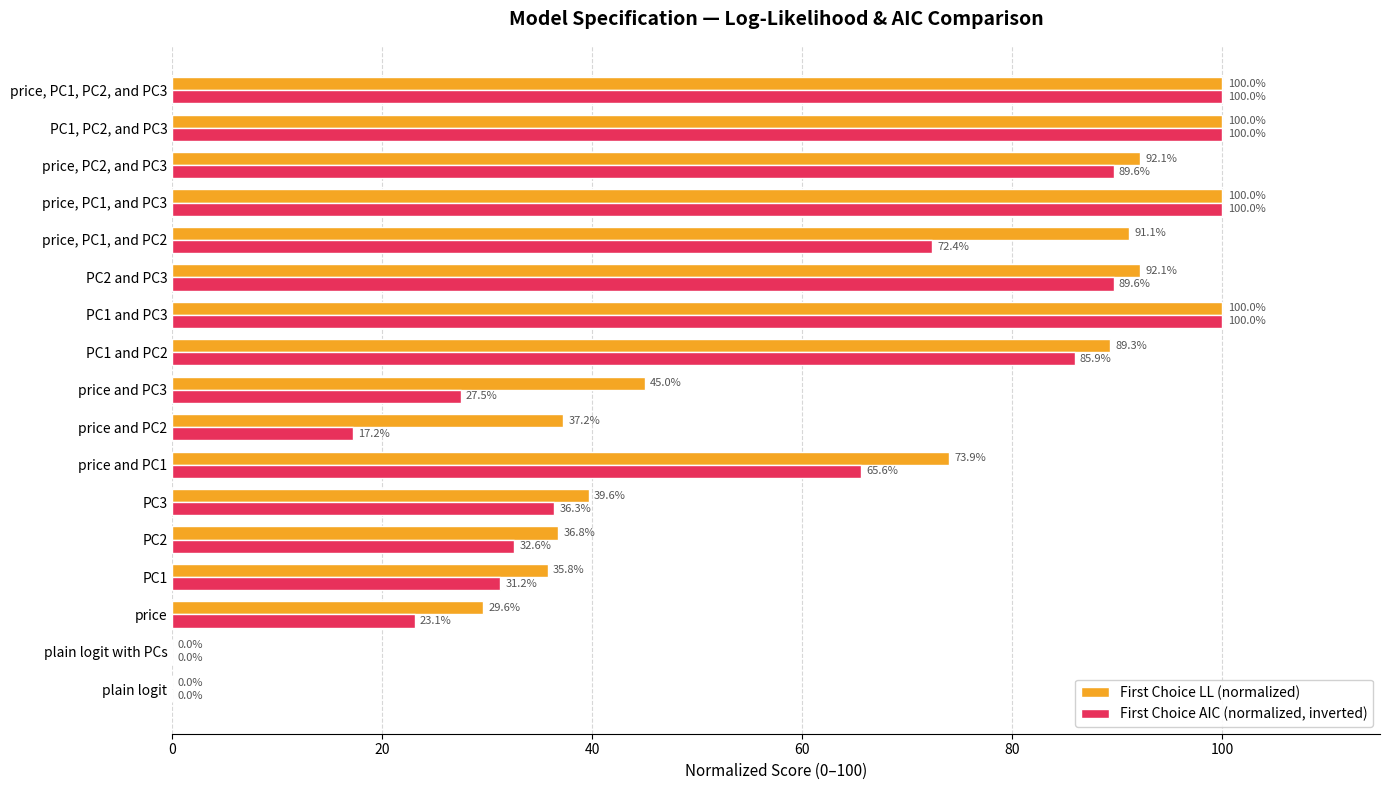

Is the value of First Choice LL (normalized) at price greater than the value of First Choice AIC (normalized, inverted) at plain logit?

Yes